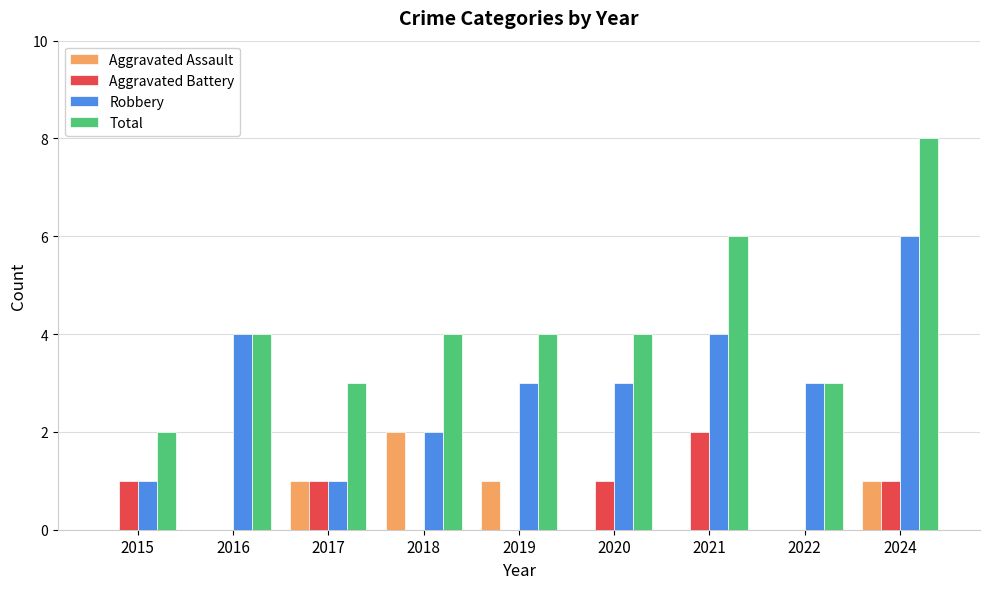

Which series has the largest range (max minus min)?

Total